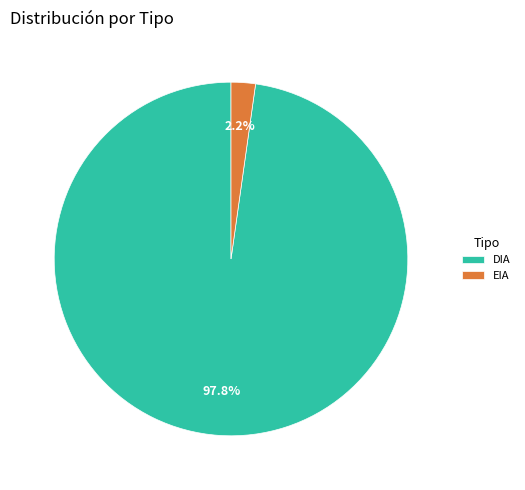

Does DIA represent more than half of the total?

Yes